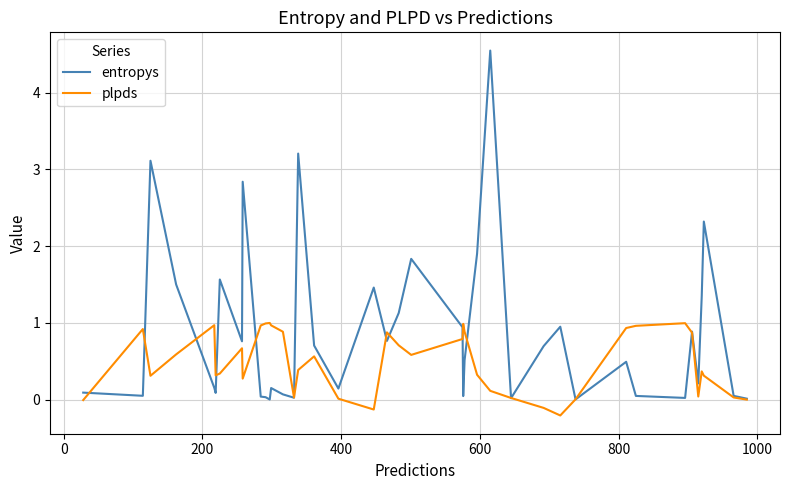

What are all the series names shown in the legend?

entropys, plpds